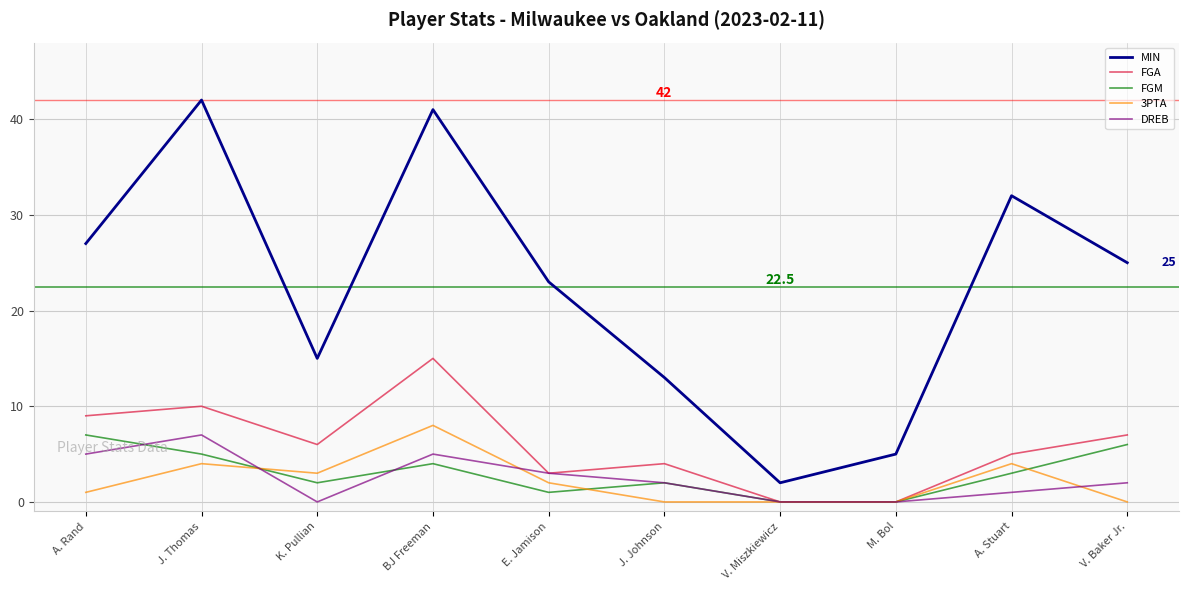

How many FGM values are between 1 and 5?

6